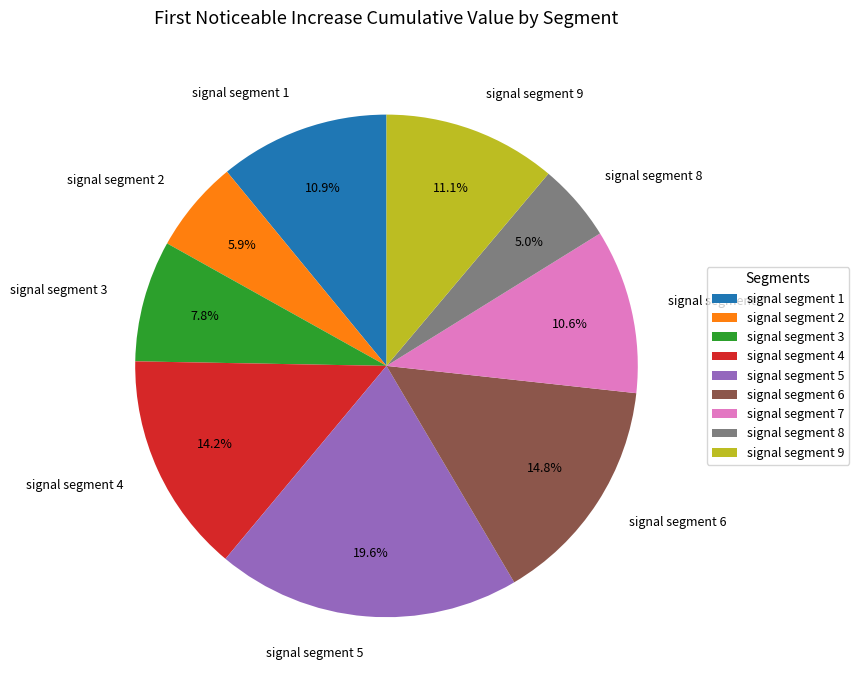

Which slice is the largest?

signal segment 5